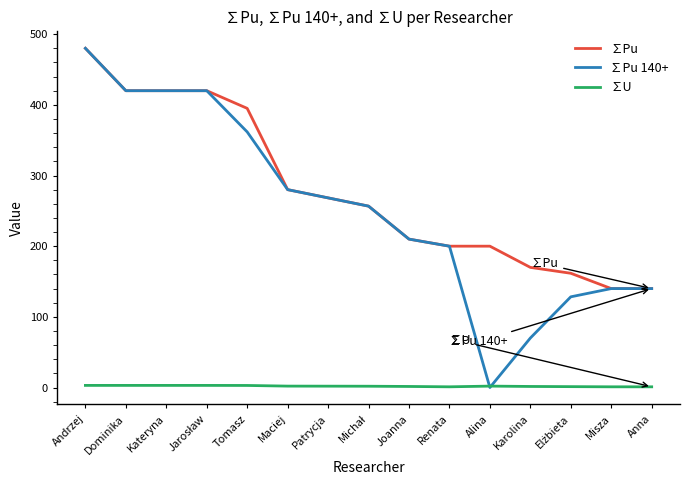

What is the maximum value shown in the chart?

480.0